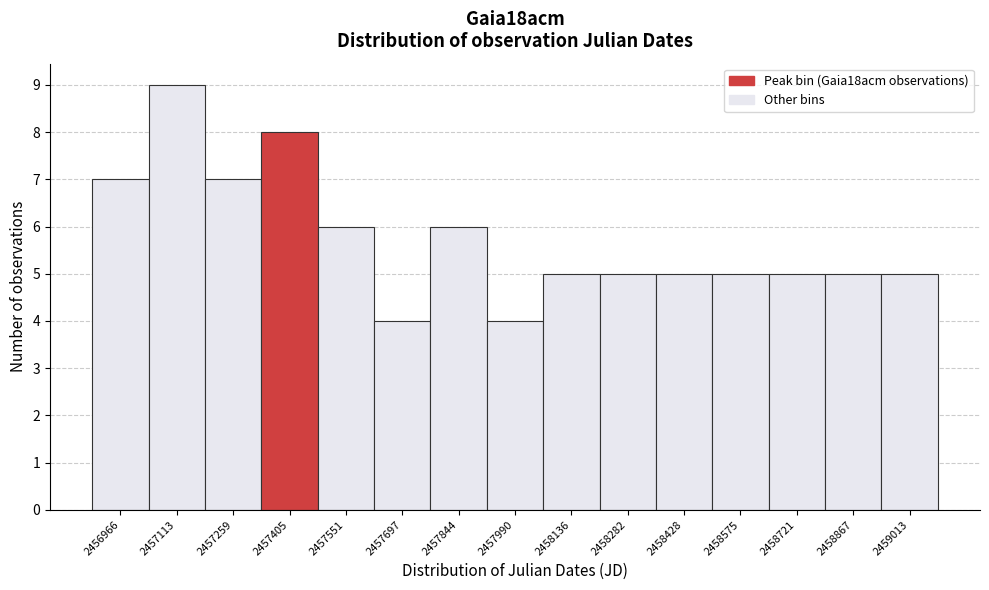

Reading right to left, list all the values displayed in this chart.

2459013=5	2458867=5	2458721=5	2458575=5	2458428=5	2458282=5	2458136=5	2457990=4	2457844=6	2457697=4	2457551=6	2457405=8	2457259=7	2457113=9	2456966=7